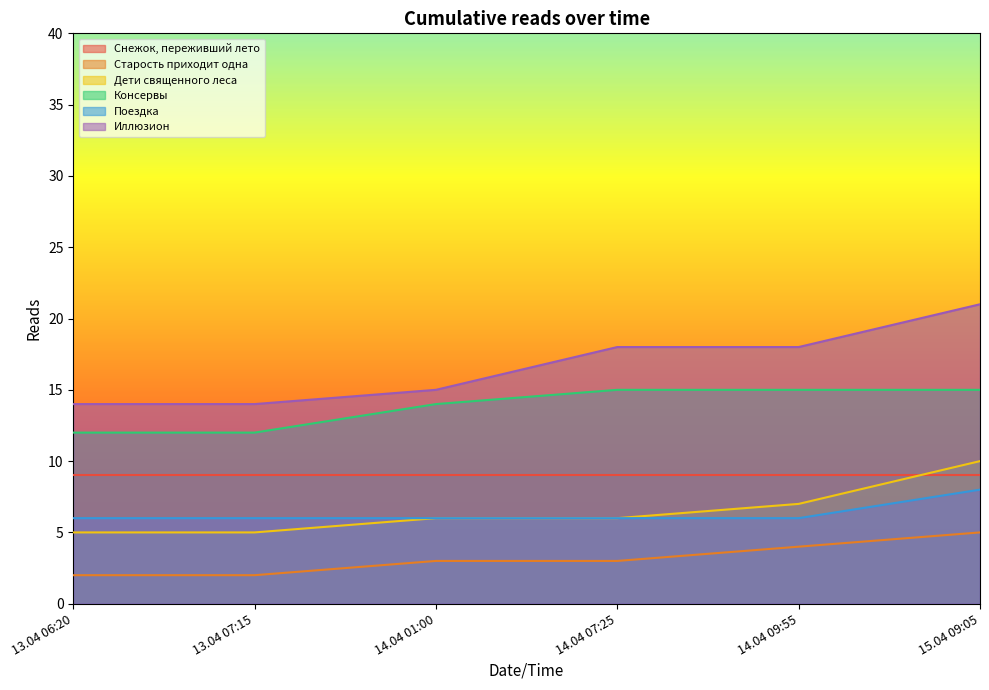

At which category is the sum across all series the highest?

15.04 09:05